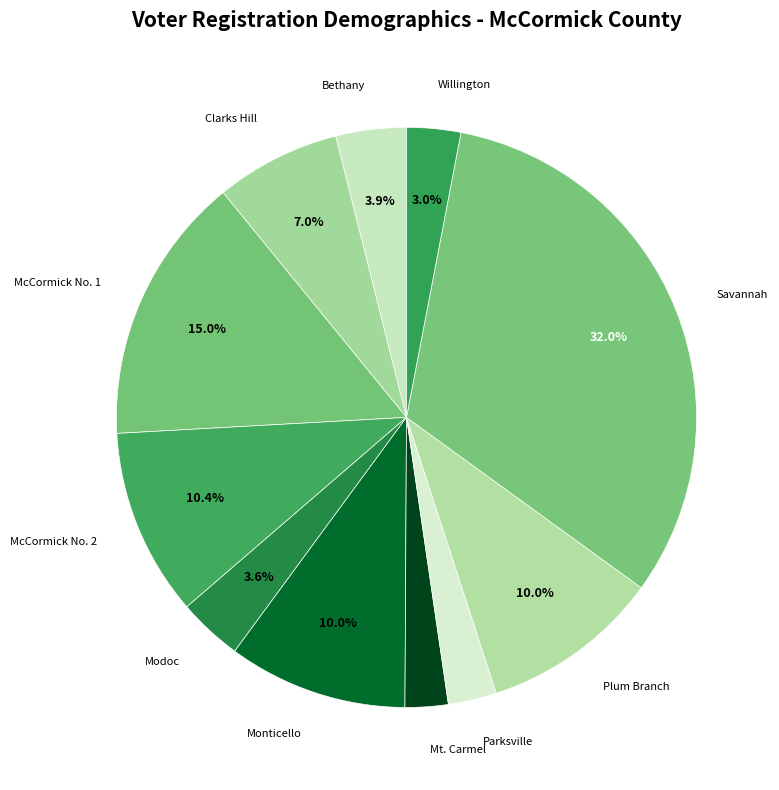

Which slice is the largest?

Savannah